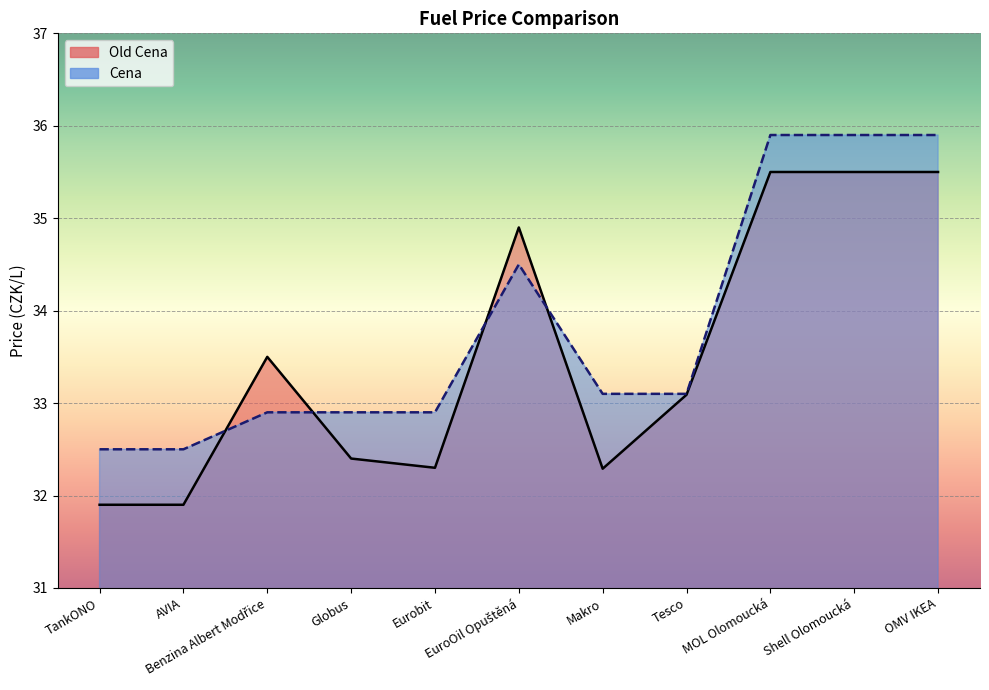

What is the maximum value for Old Cena?

35.5